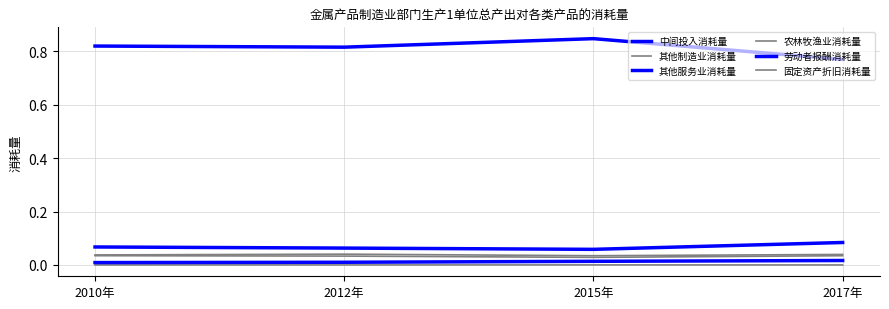

Does the chart display data point markers on the line(s)?

No